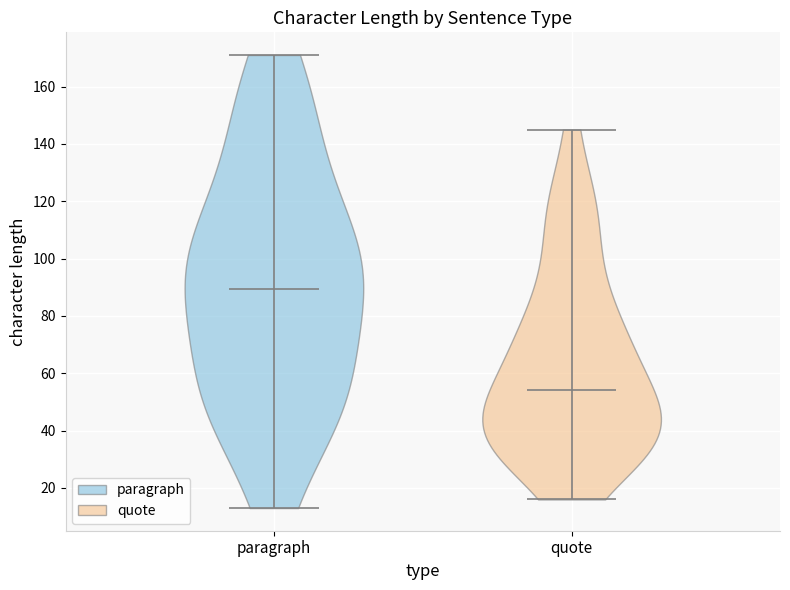

Reading left to right, read every violin against the y-axis: where its median line is, and the lowest and highest points it reaches. The values are not printed on the chart, so give them approximately, as read against the axis.

paragraph: median line 90, lowest point 14, highest point 172
quote: median line 54, lowest point 16, highest point 146